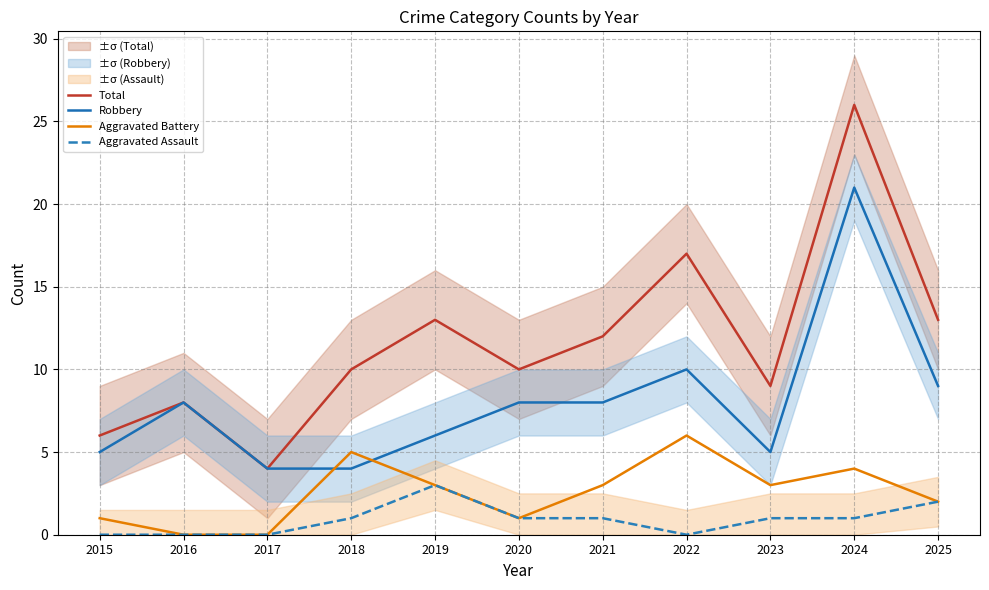

True or false: Aggravated Battery and Aggravated Assault intersect in this chart.

False